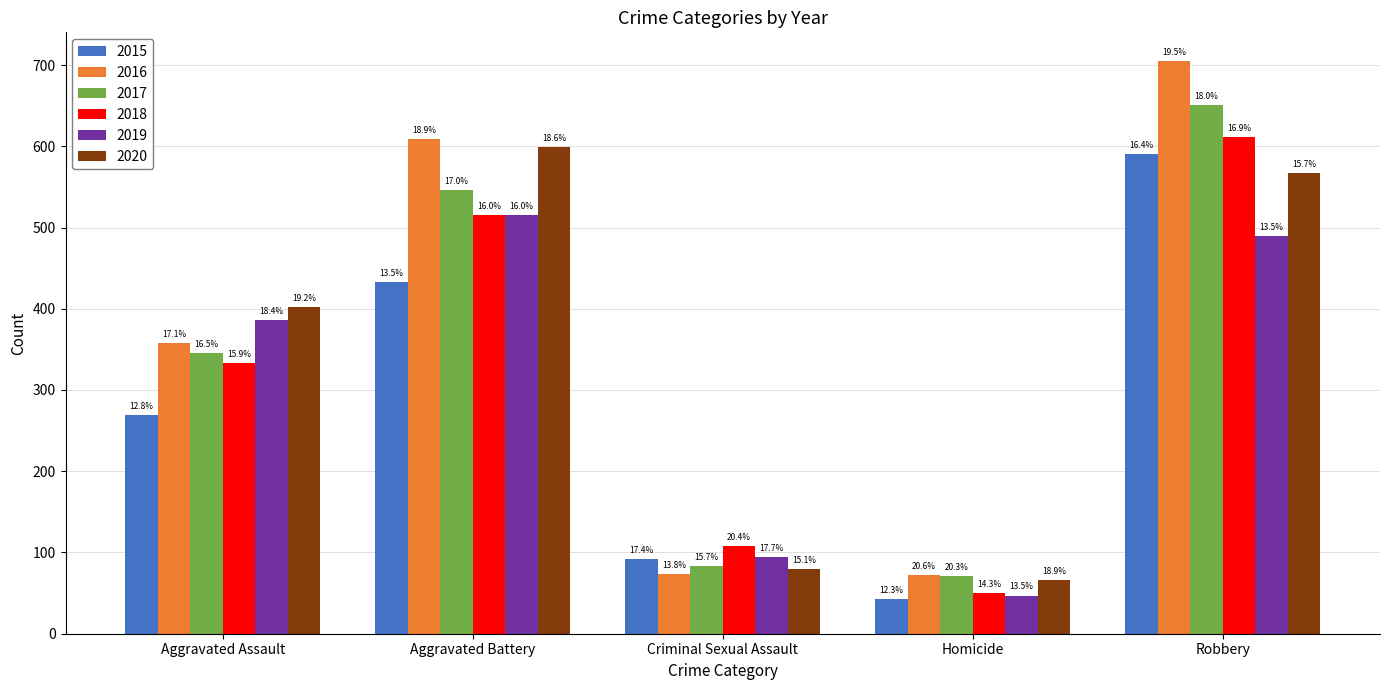

What are all the series names shown in the legend?

2015, 2016, 2017, 2018, 2019, 2020